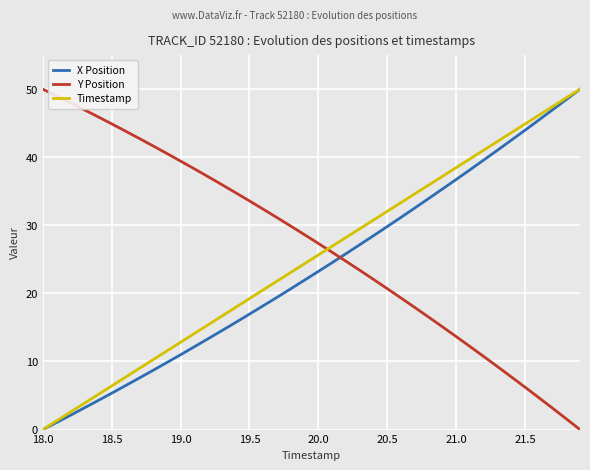

What is the difference between the maximum and minimum values in the Y Position series?

50.0